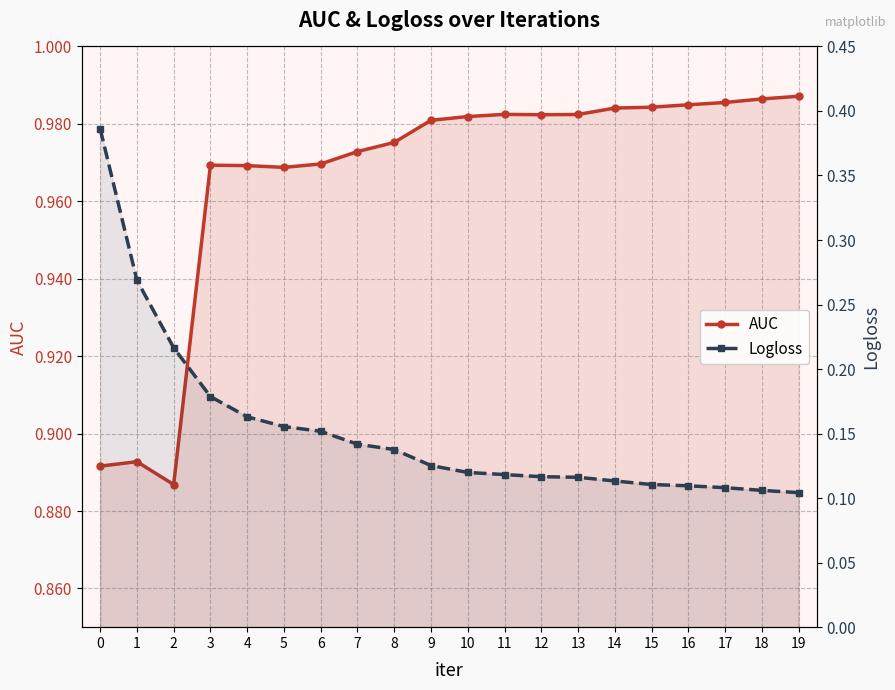

The value of Logloss at 0 is 0.4. True or false?

True